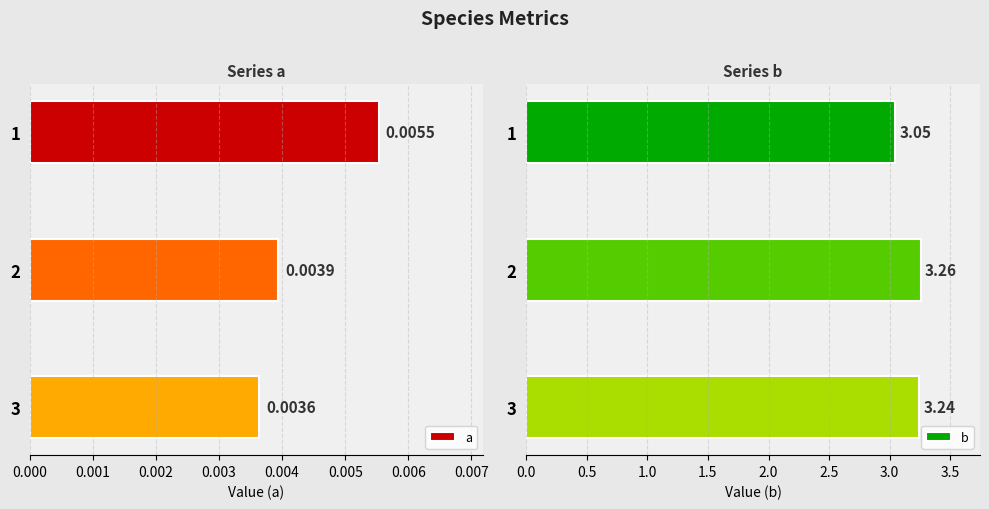

Reading left to right, what are all the values shown in this chart?

a: 0.0	0.0	0.0
b: 3.0	3.3	3.2